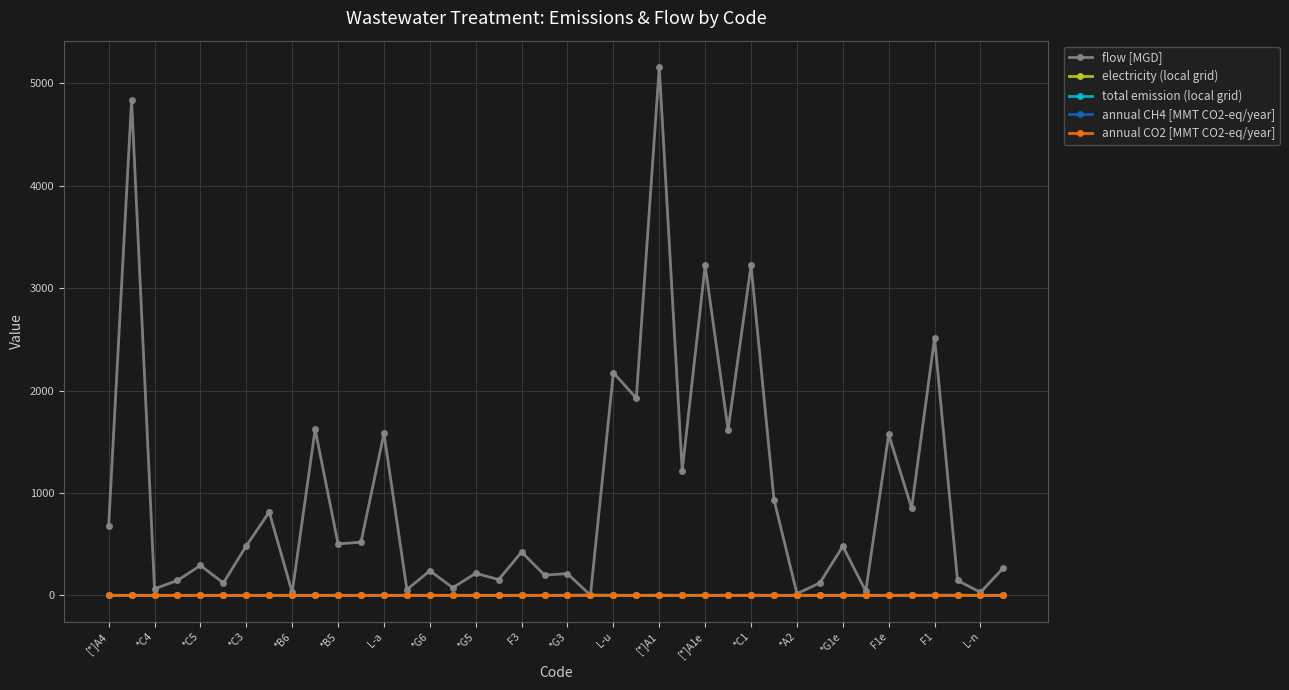

True or false: electricity (local grid) has more than 0 points higher than both neighbors.

True